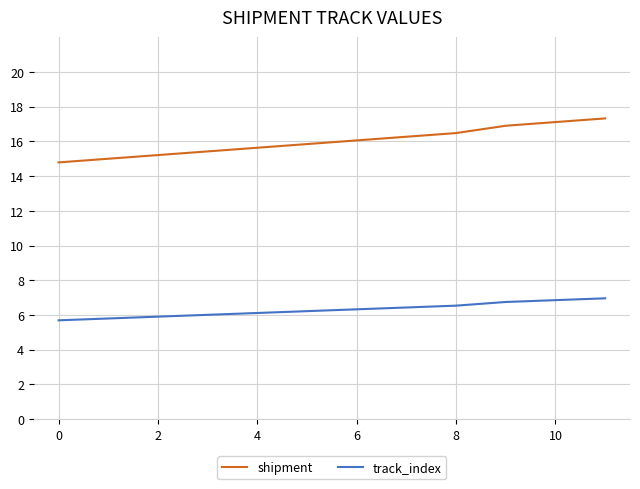

Rank the series by their average value, from highest to lowest.

shipment, track_index